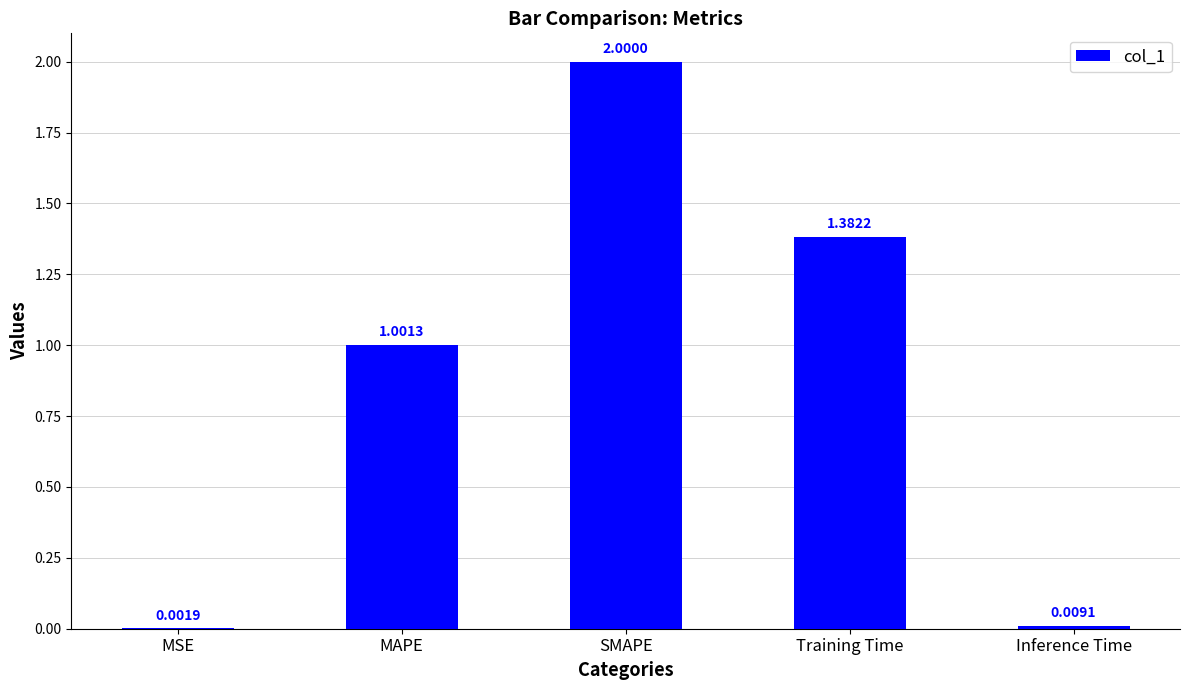

What is the change in value from SMAPE to Inference Time?

-2.0